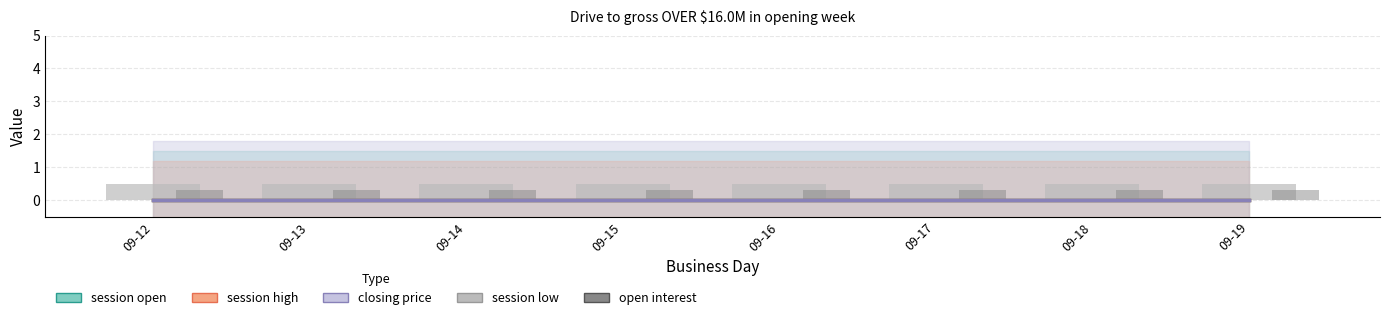

What is the value of the session low bar at the 8th from the left?

0.5